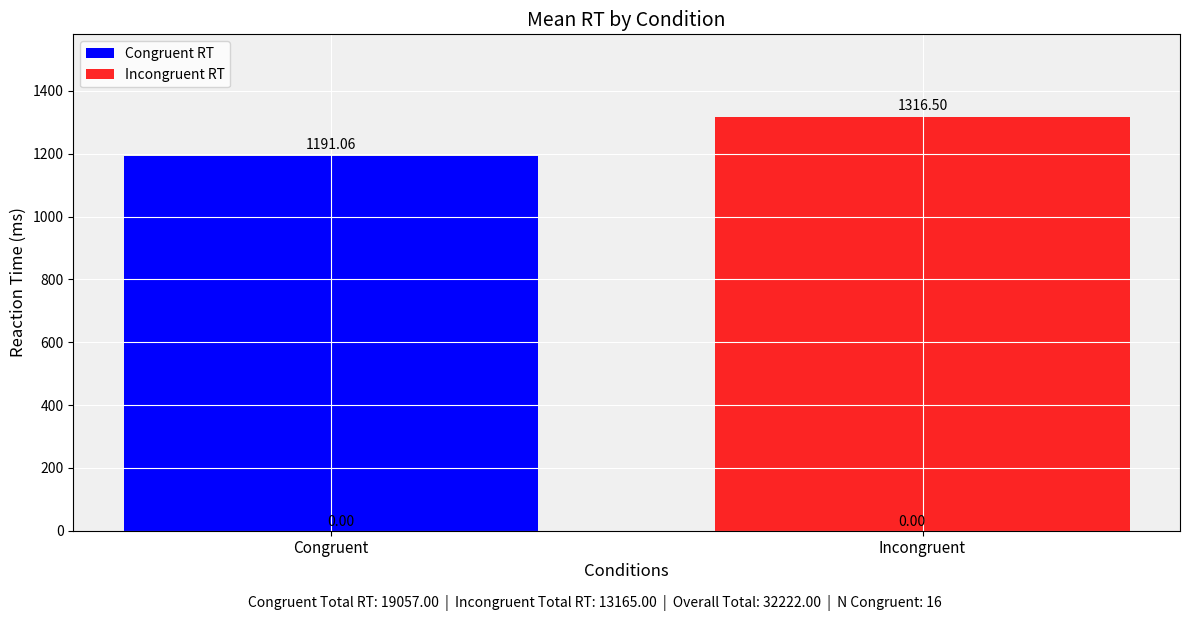

What is the spread (max minus min) of values at Incongruent?

1316.5